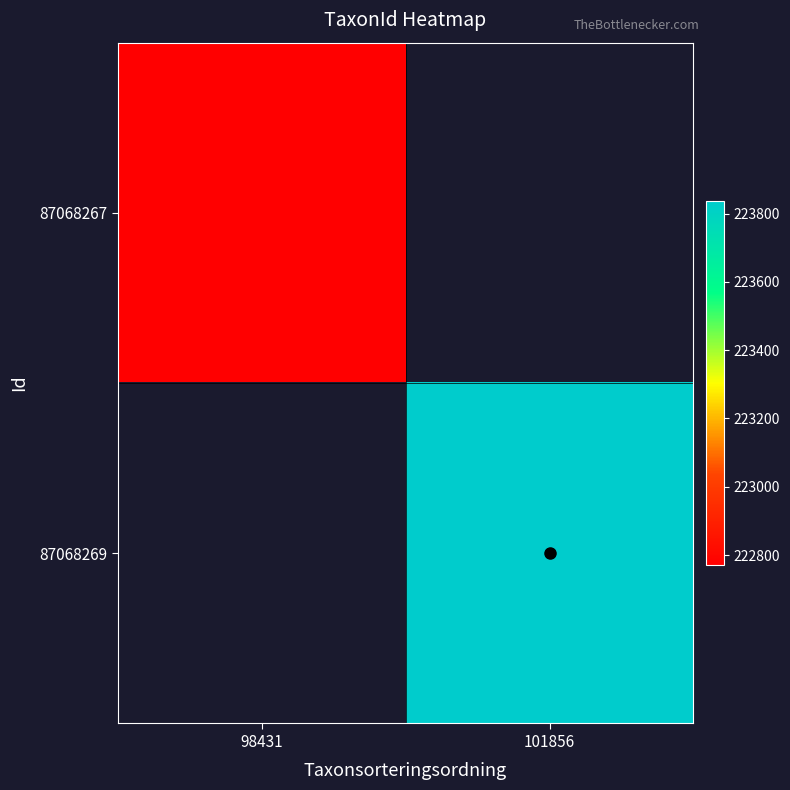

Rank the categories by 87068267 value from highest to lowest.

98431, 101856